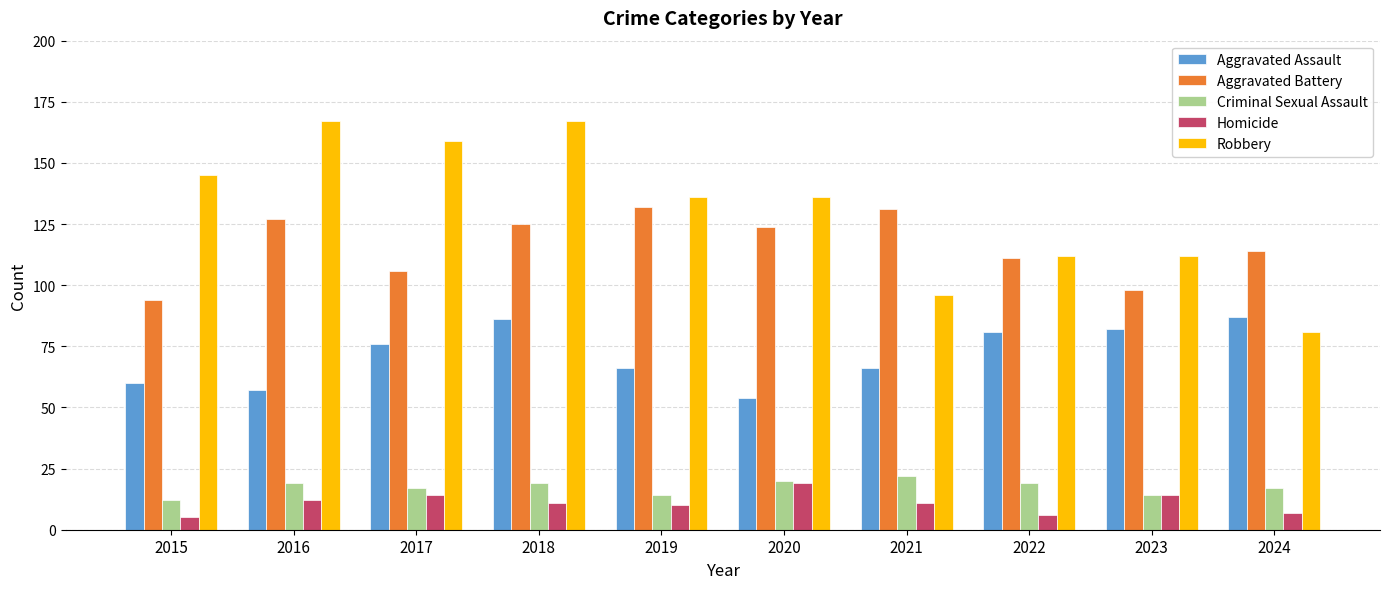

What is the smallest value displayed?

5